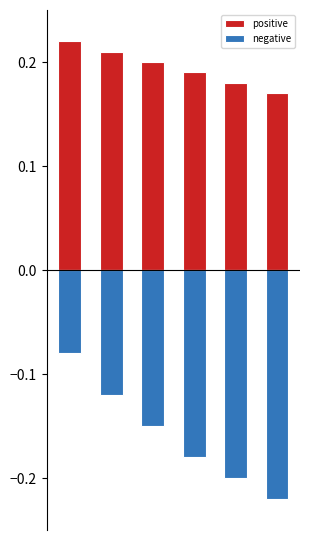

What is the approximate value of positive at 2?

0.2